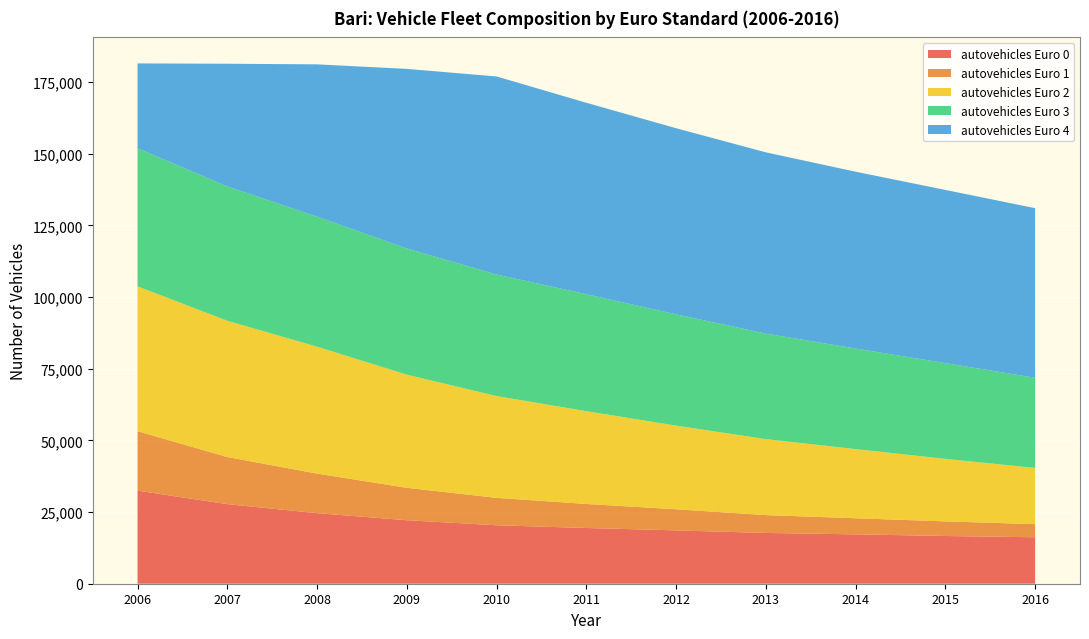

What is the highest value of the autovehicles Euro 0 series?

32484